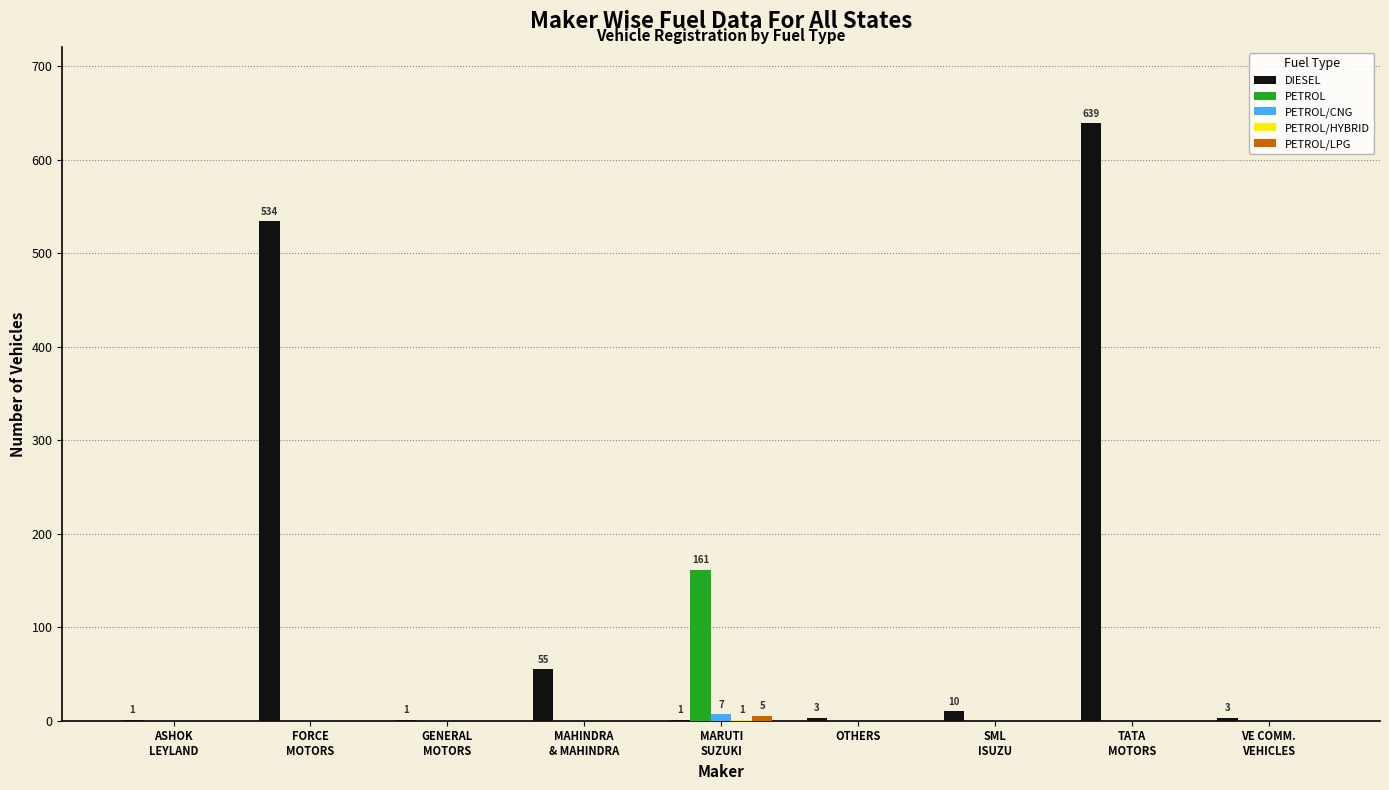

How many categories are shown in the chart?

9